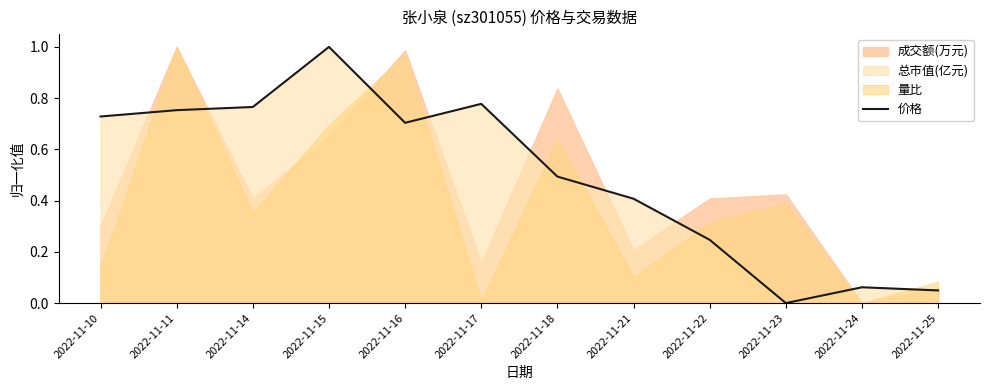

Reading left to right, transcribe all the data shown in this chart.

2022-11-10=0.7	2022-11-11=0.8	2022-11-14=0.8	2022-11-15=1.0	2022-11-16=0.7	2022-11-17=0.8	2022-11-18=0.5	2022-11-21=0.4	2022-11-22=0.2	2022-11-23=0.0	2022-11-24=0.1	2022-11-25=0.0